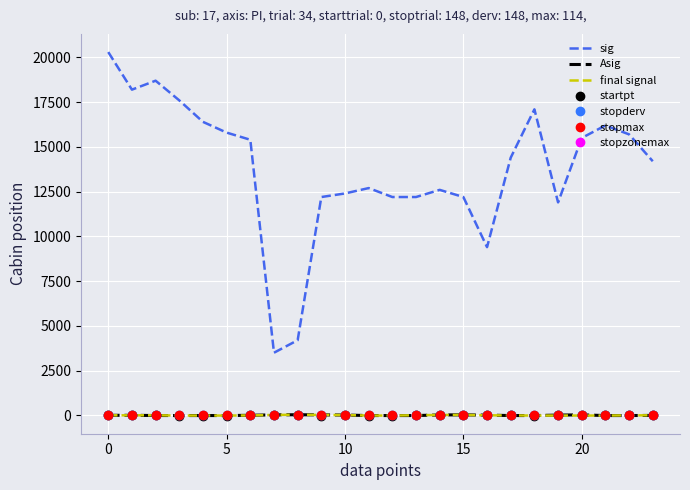

True or false: final signal and sig intersect in this chart.

False